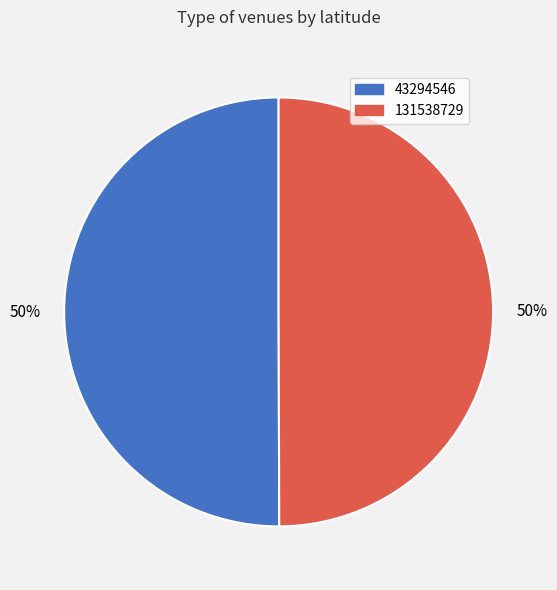

To the nearest percent, what percentage of the pie is 131538729?

50%